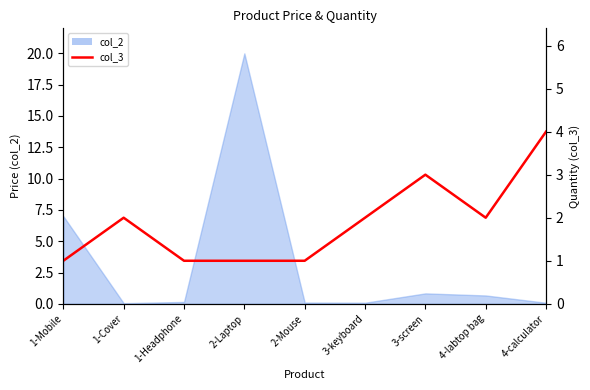

How many lines are shown in the chart?

1